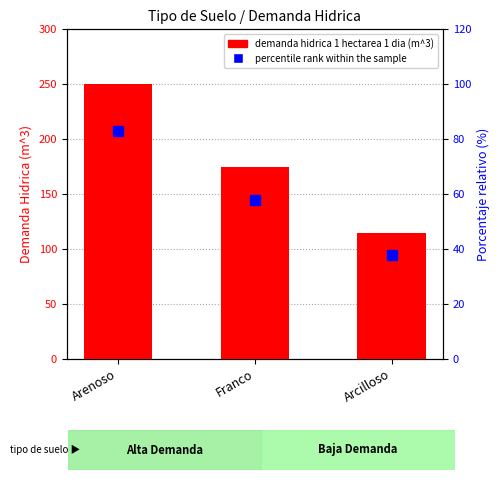

Between Arenoso and Arcilloso, which is larger?

Arenoso